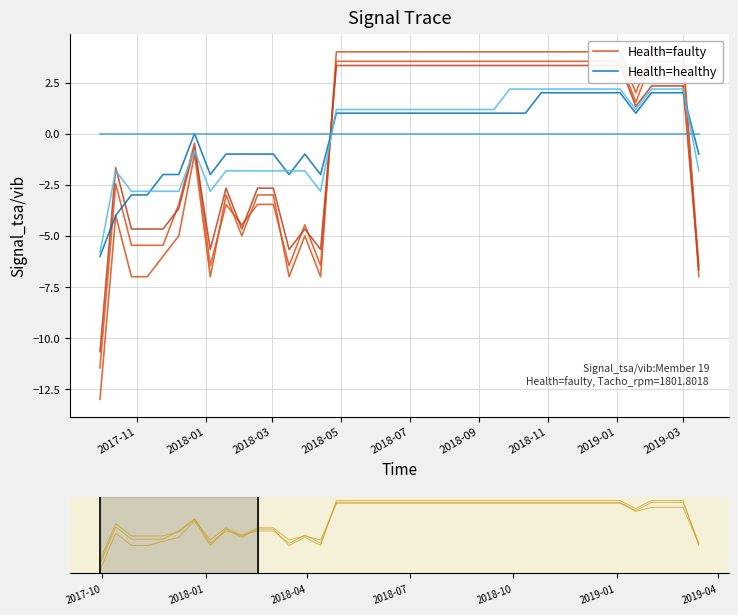

Is this an area chart (filled region under the line)?

No